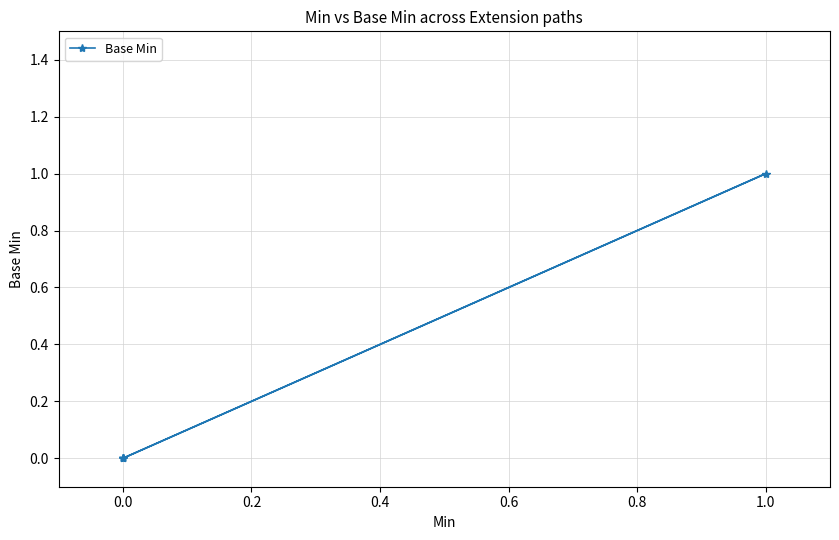

How many distinct data groups are displayed?

1